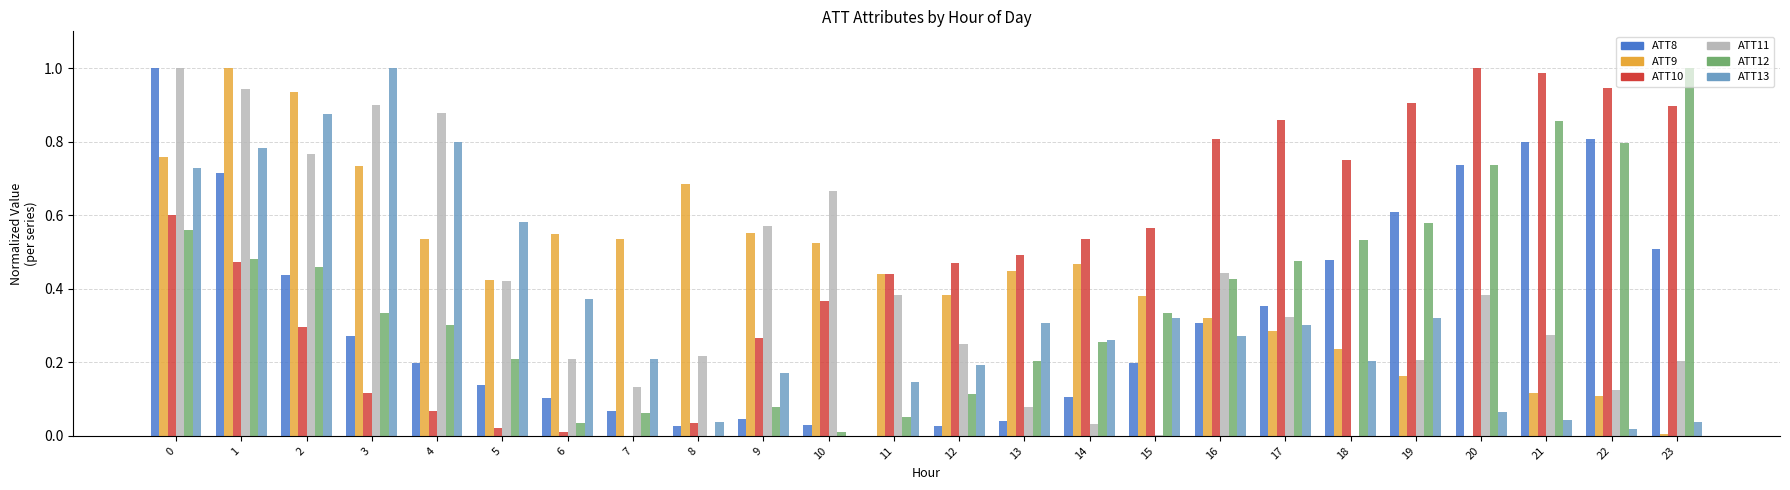

What is the sum of the ATT13 values at 1 and 13?

1.1